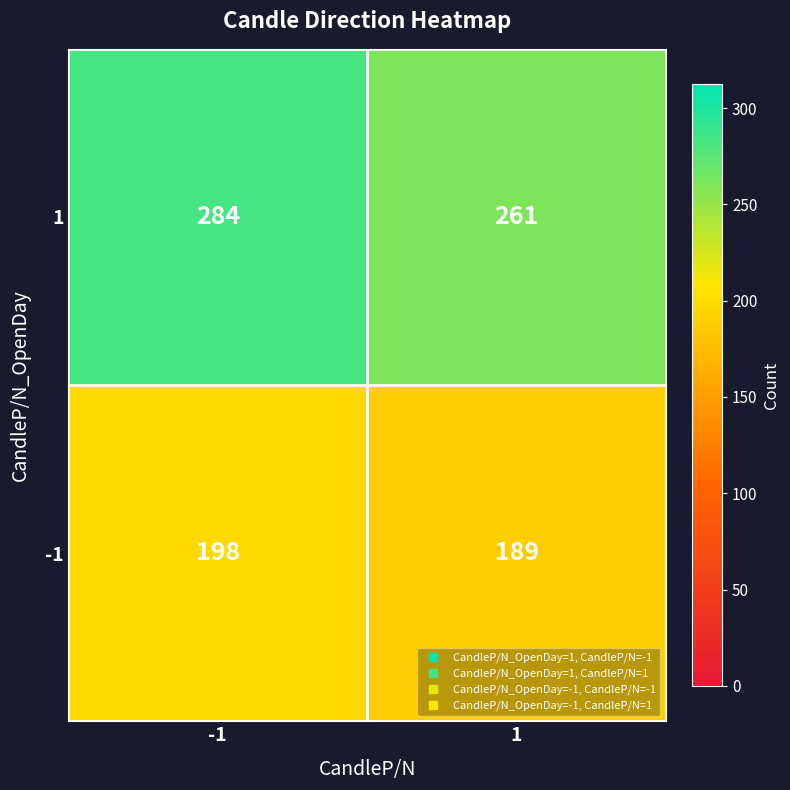

The -1 series shows 198 at -1. True or false?

True